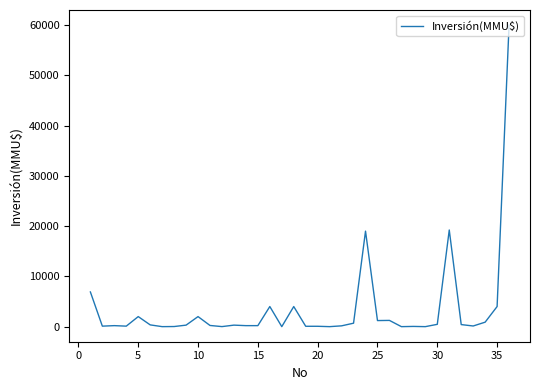

What is the difference between the maximum and minimum values?

60000